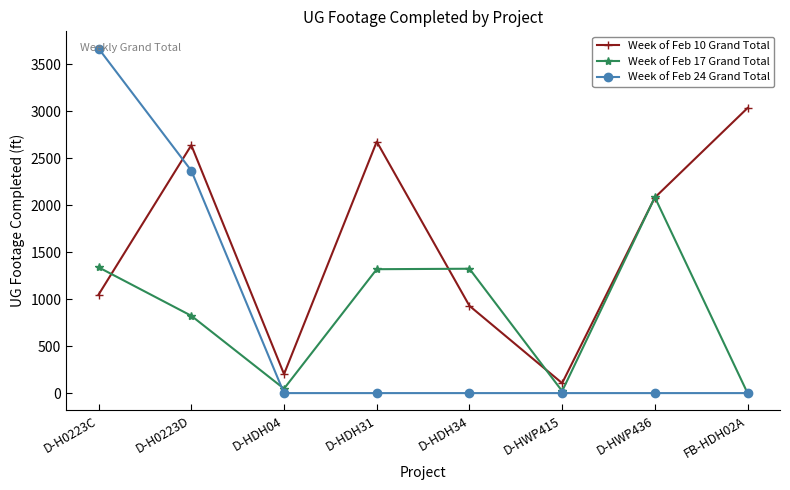

What is the sum of all Week of Feb 24 Grand Total values?

6036